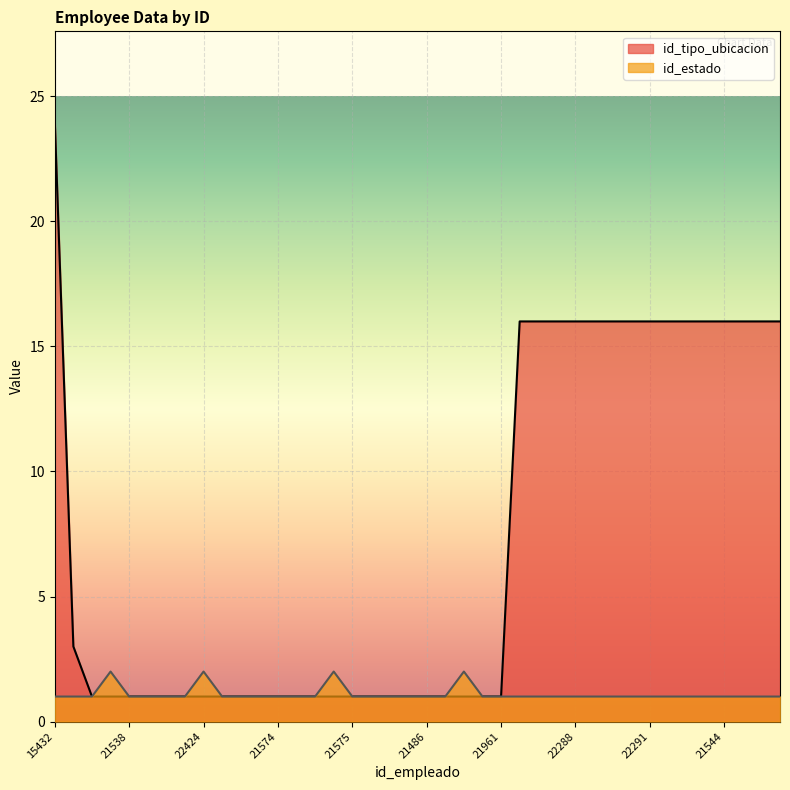

Is it true that id_tipo_ubicacion equals 16 at 22288?

True